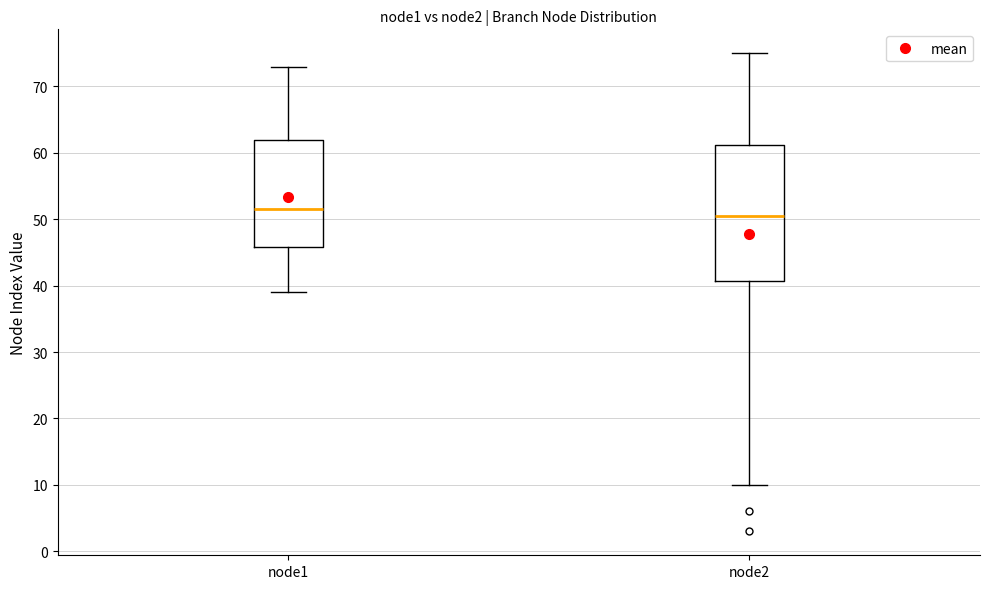

Which box has the lowest median line?

node2